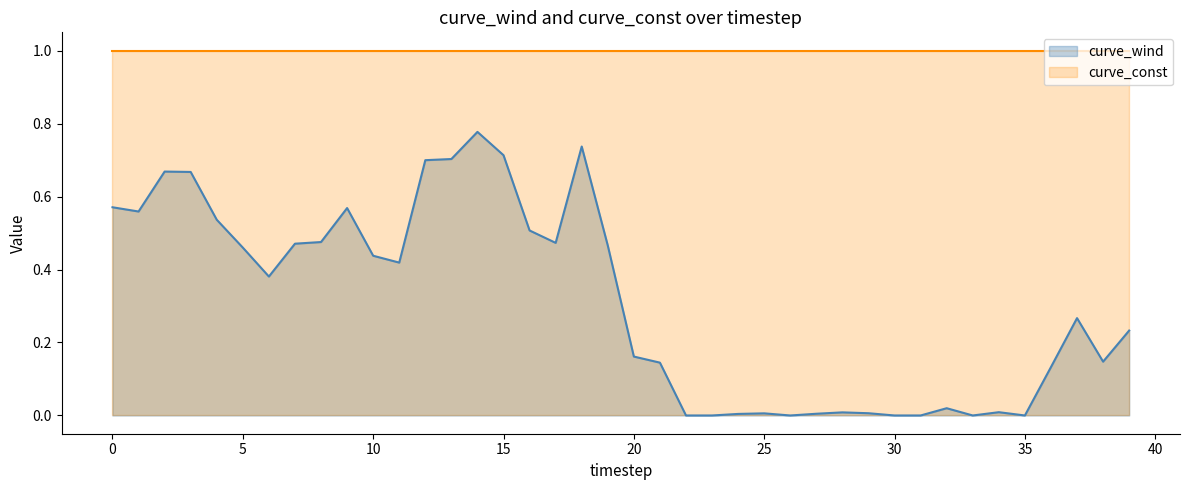

What is the value of the 18th point from the left?

0.5